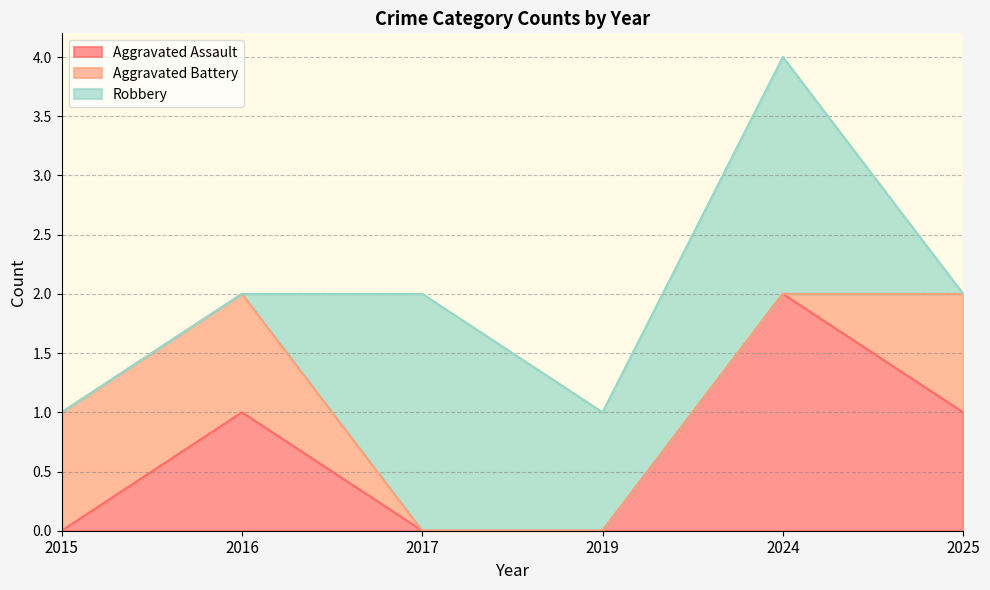

Which series has the widest spread of values?

Aggravated Assault